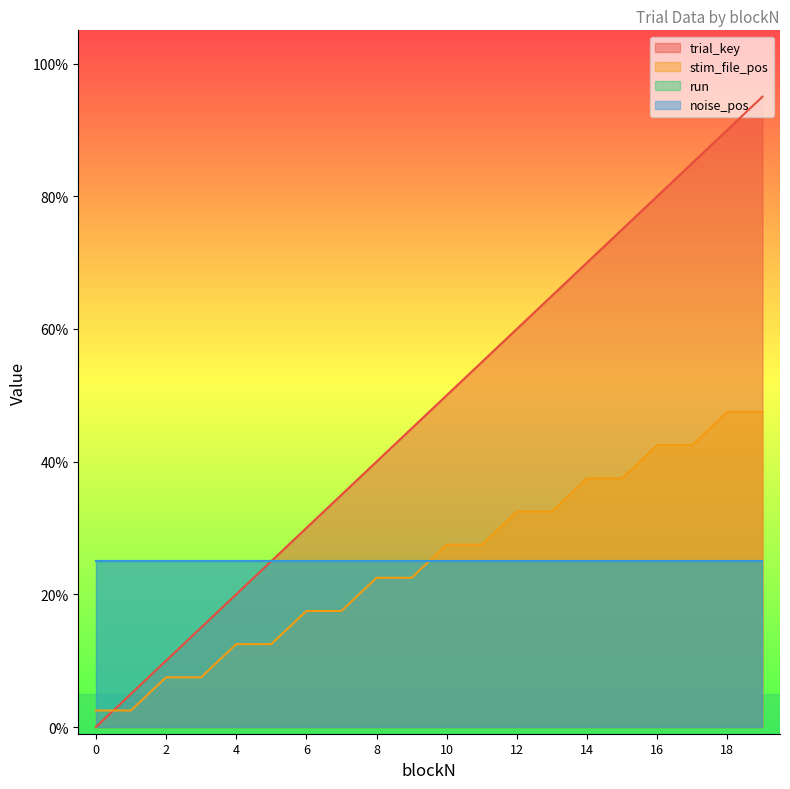

Which series changed the most between 0 and 15?

trial_key